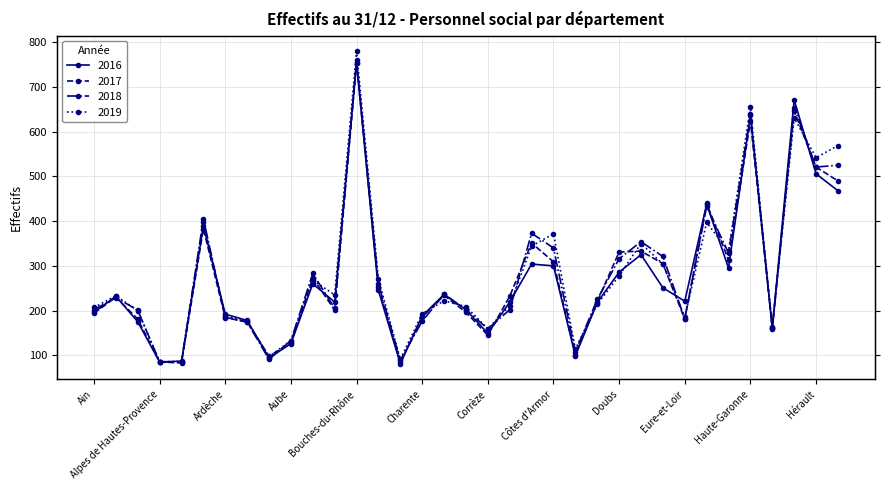

What is the highest value of the 2019 series?

780